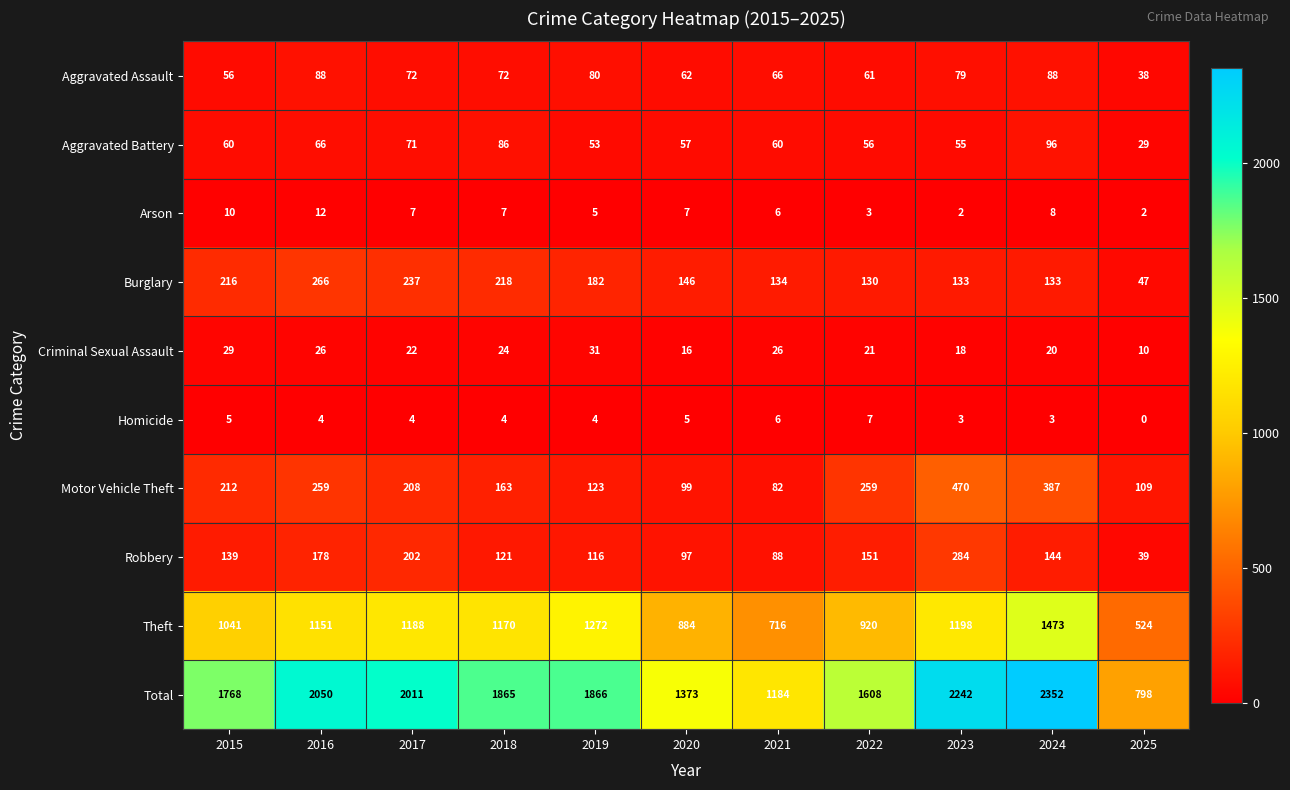

The value of Aggravated Assault at 2019 is 80. True or false?

True